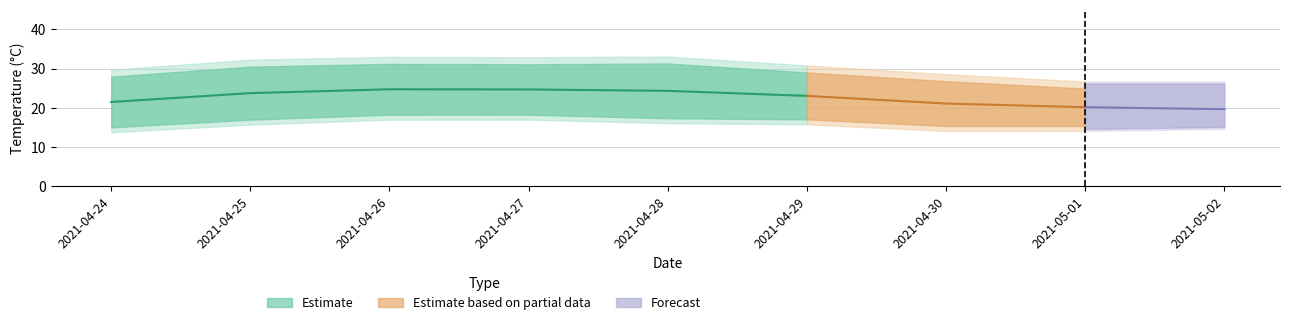

Which category has the lowest value in the apparentTemperatureLow series?

2021-04-24